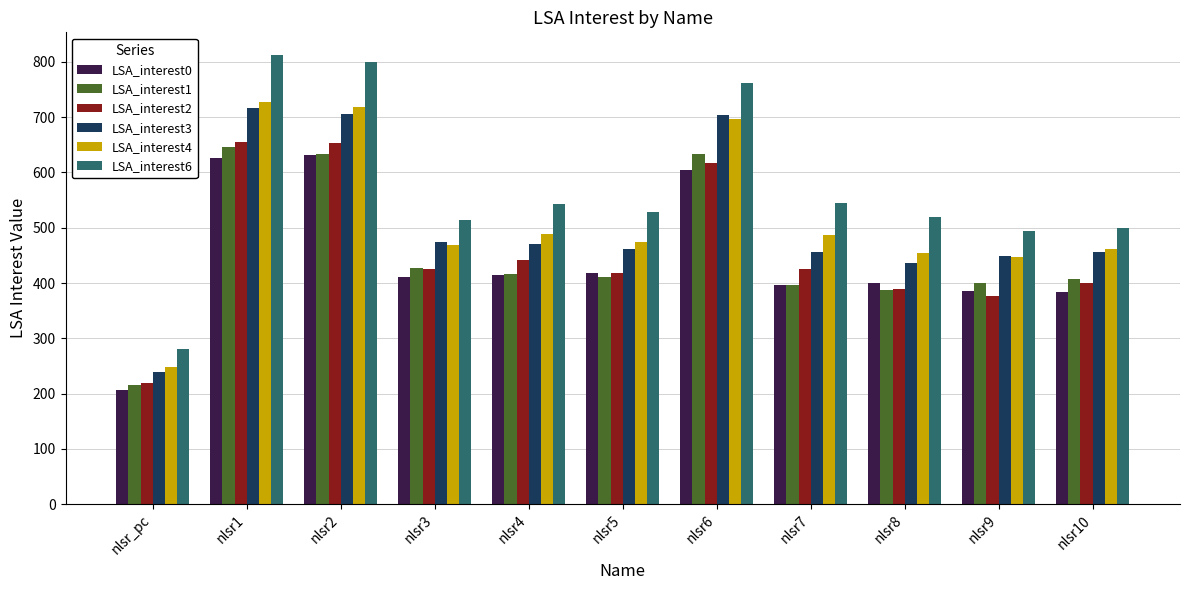

What is the label of the 8th bar from the right?

nlsr3